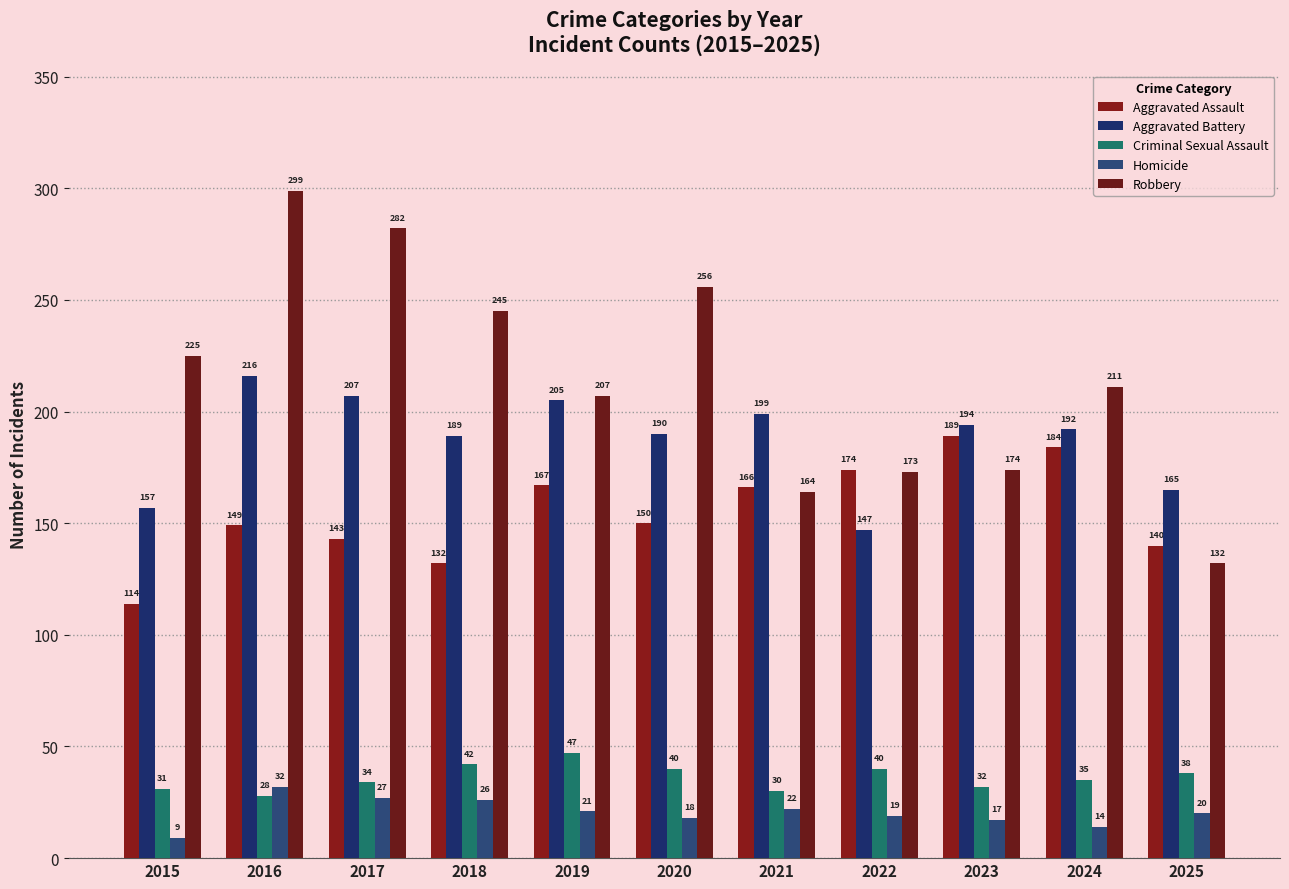

Rank the series by their maximum value, from lowest to highest.

Homicide, Criminal Sexual Assault, Aggravated Assault, Aggravated Battery, Robbery